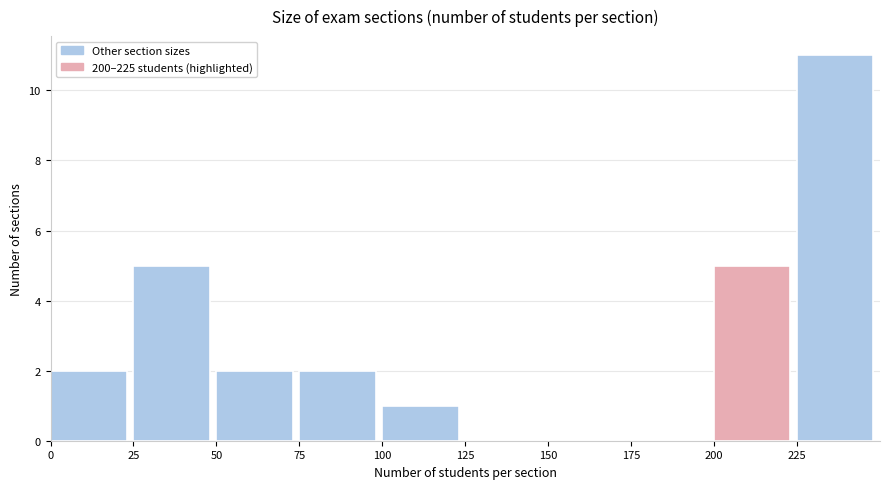

What is the height of the bar covering 200 to 225 on the x-axis? The values are not printed on the chart, so give them approximately, as read against the axis.

5